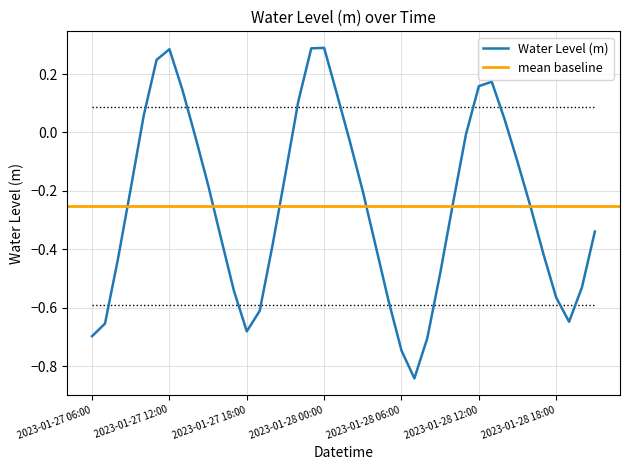

How many values are below 0?

29